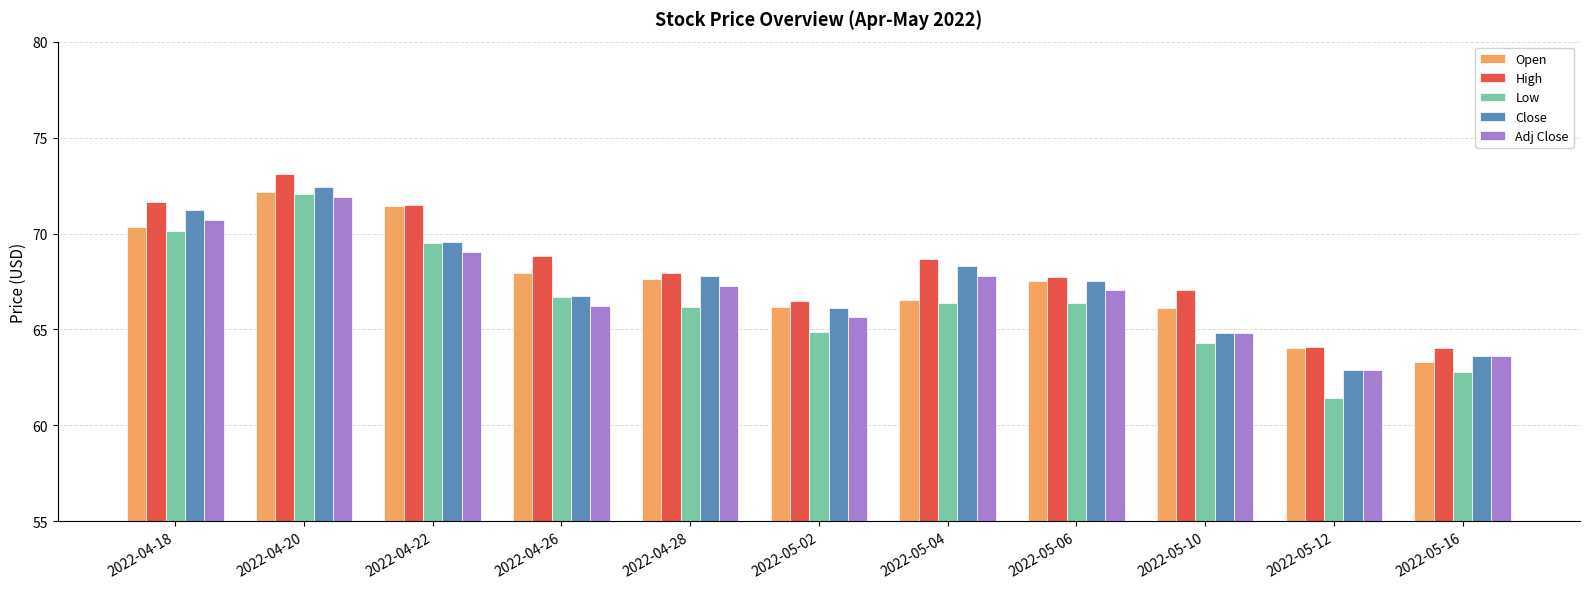

Does the chart contain any negative values?

No